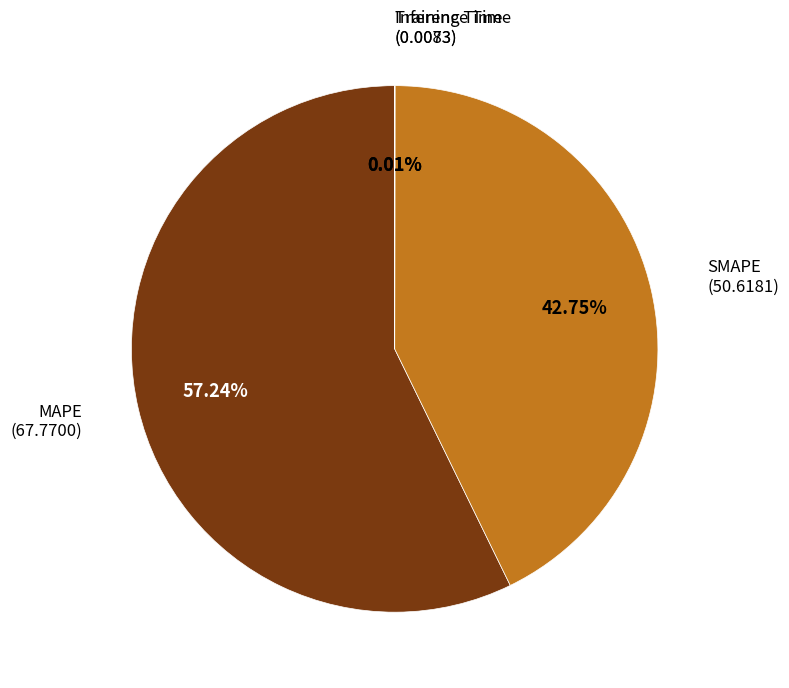

To the nearest percent, what is the average slice percentage?

25%